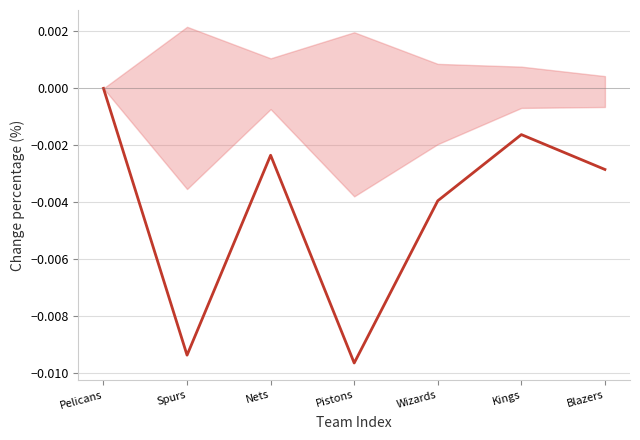

Does the chart display data point markers on the line(s)?

No